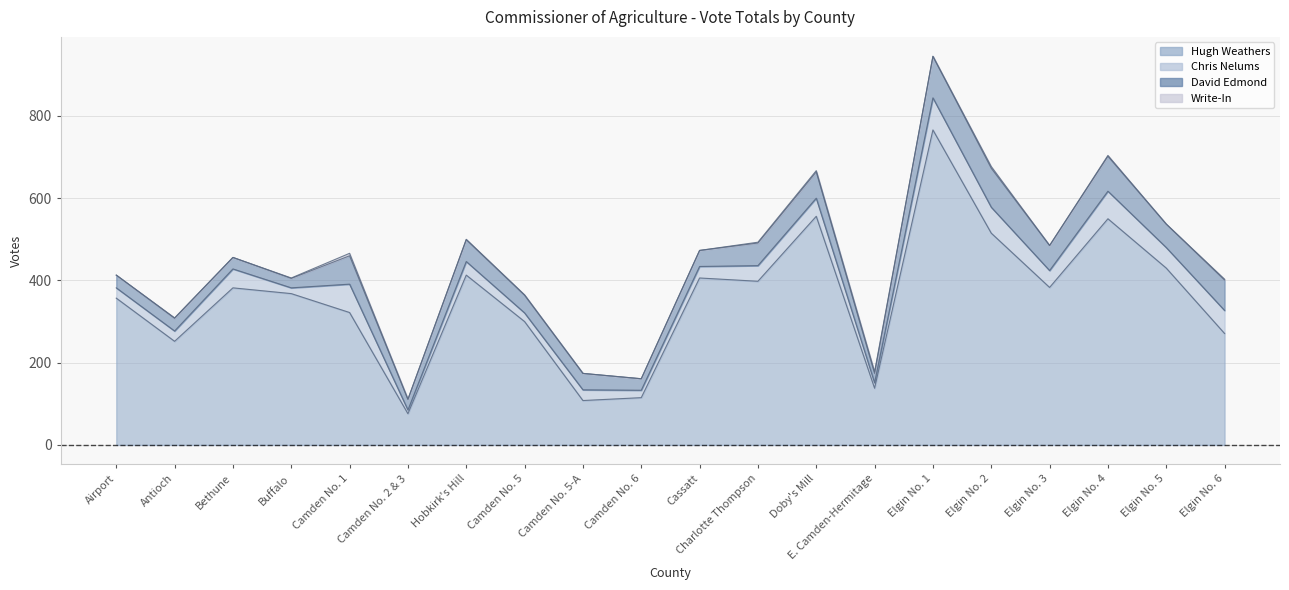

At which label does Chris Nelums reach its peak?

Elgin No. 1